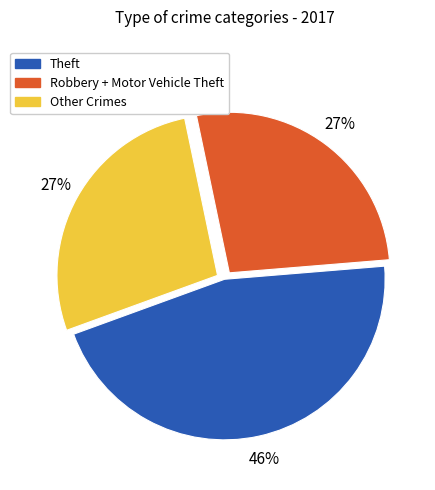

Combined, do Other Crimes and Robbery + Motor Vehicle Theft account for over 50%?

Yes